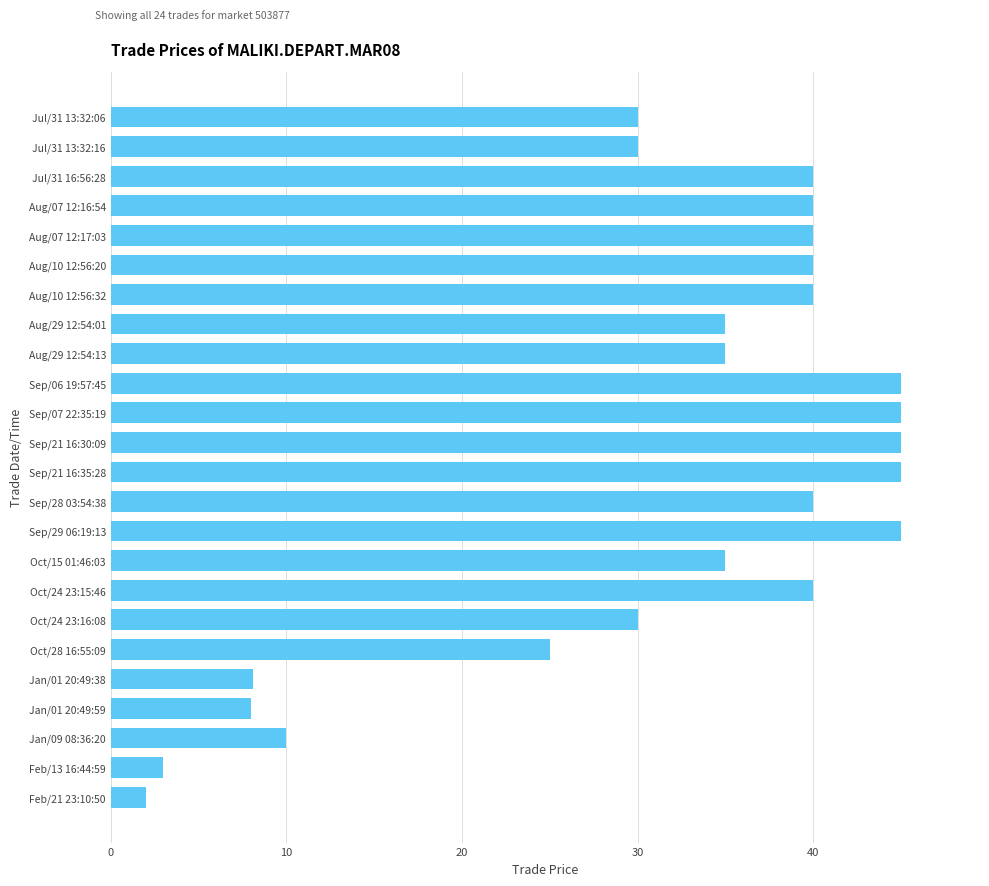

What is the smallest value displayed?

2.0